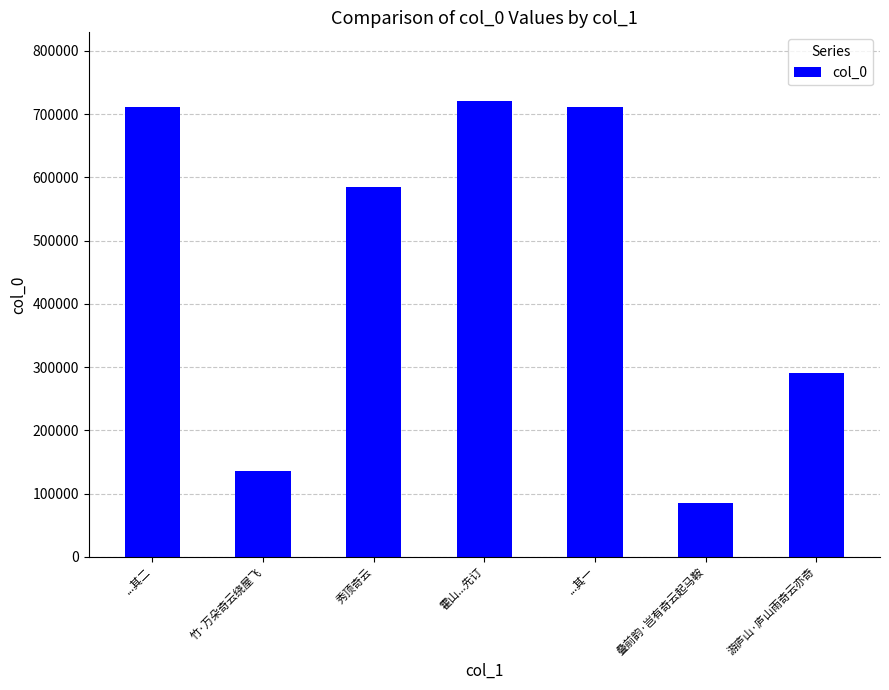

How many data points are less than 584824?

3